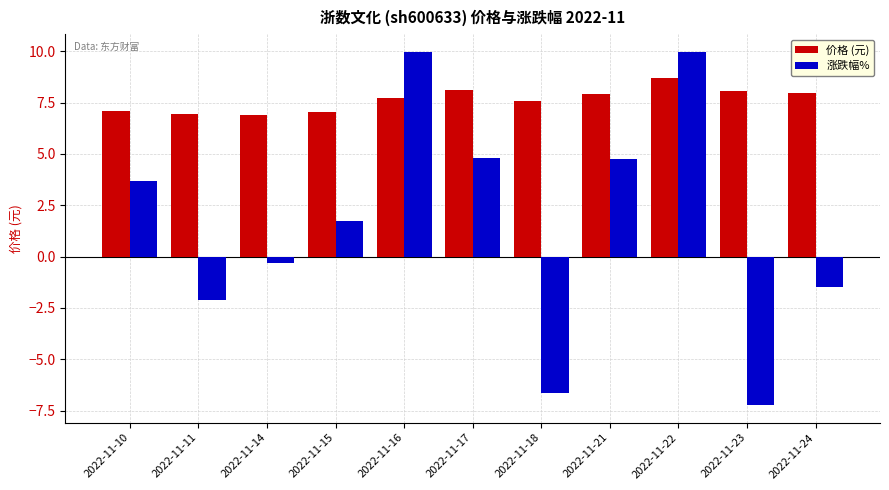

Count the number of categories in the chart.

11